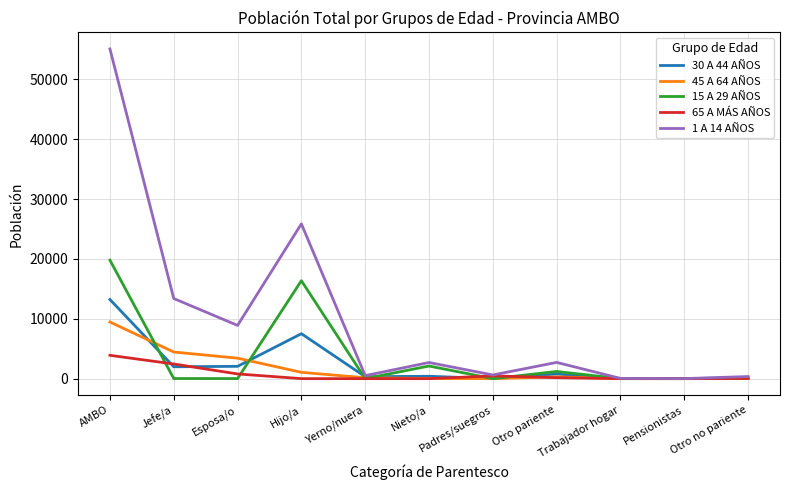

Rank the series by their maximum value, from highest to lowest.

1 A 14 AÑOS, 15 A 29 AÑOS, 30 A 44 AÑOS, 45 A 64 AÑOS, 65 A MÁS AÑOS